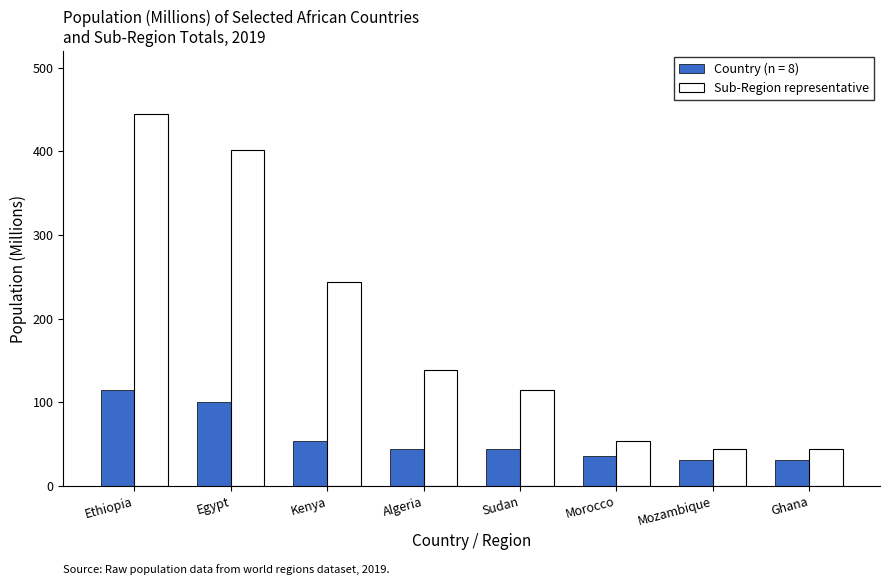

What is the difference between the highest and lowest values at Algeria?

93.6